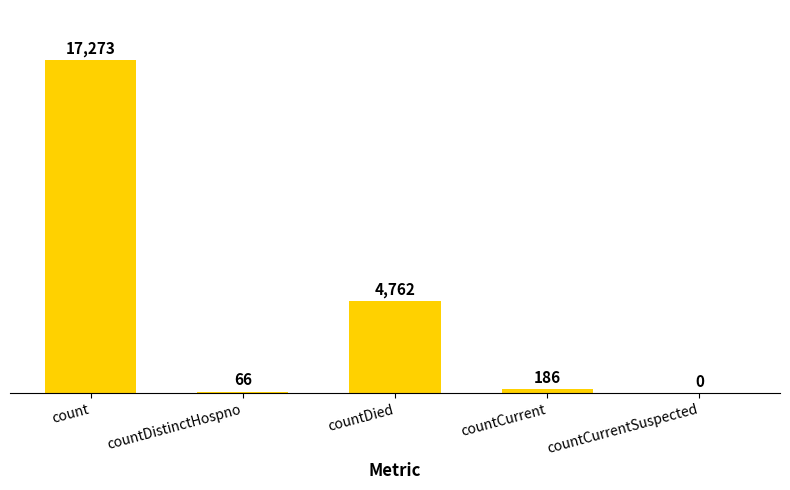

Read the value at count.

17273